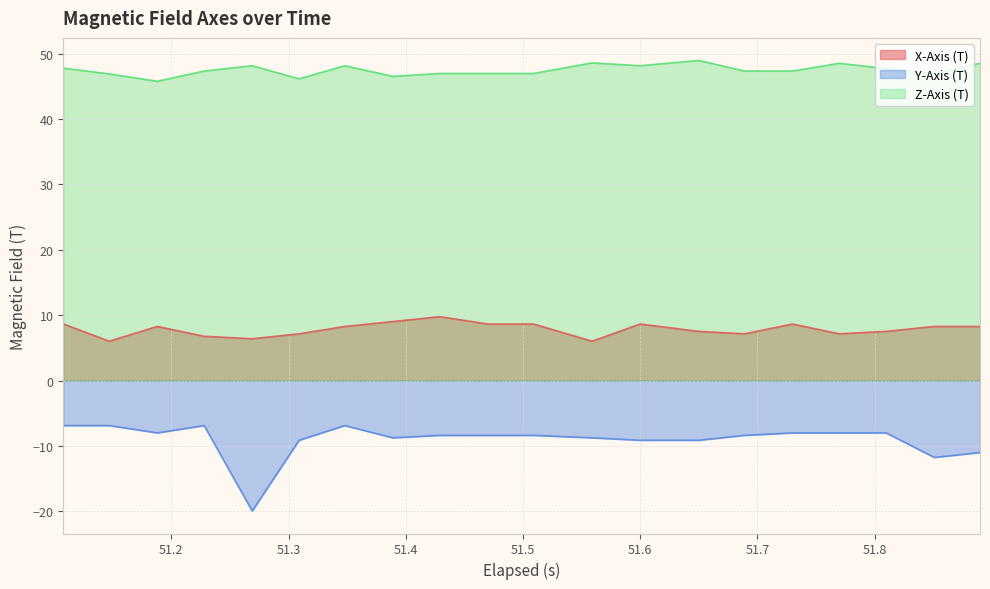

How many interior local valleys does the Z-Axis (T) series have?

5